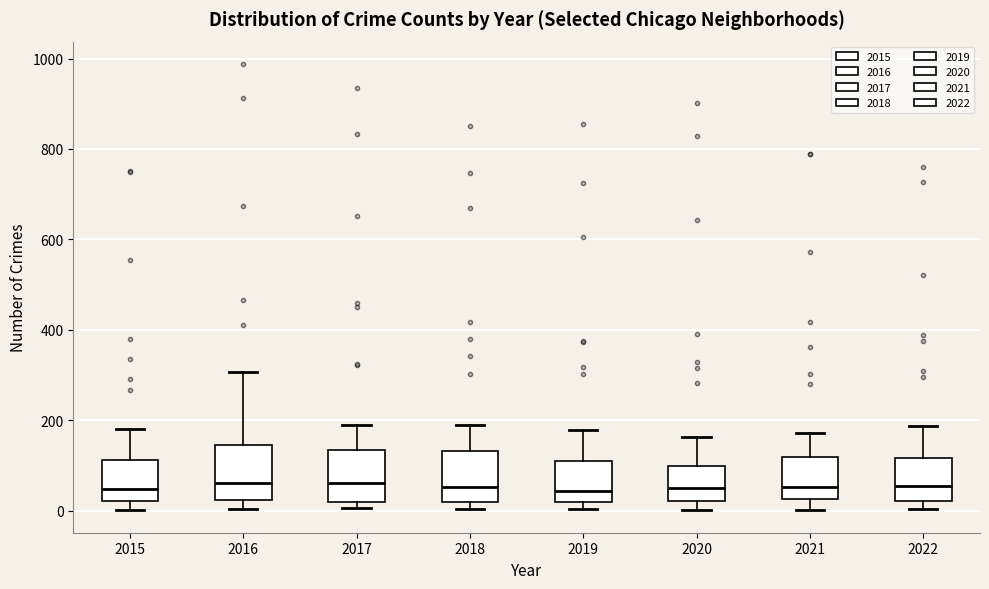

Where does the median line of the box at x = 2022 sit on the y-axis? The values are not printed on the chart, so give them approximately, as read against the axis.

60